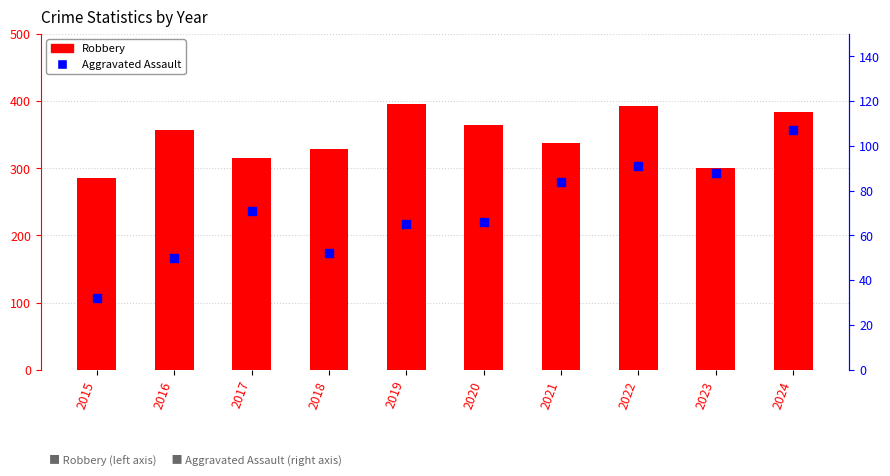

Which series reaches the minimum Y coordinate?

Aggravated Assault